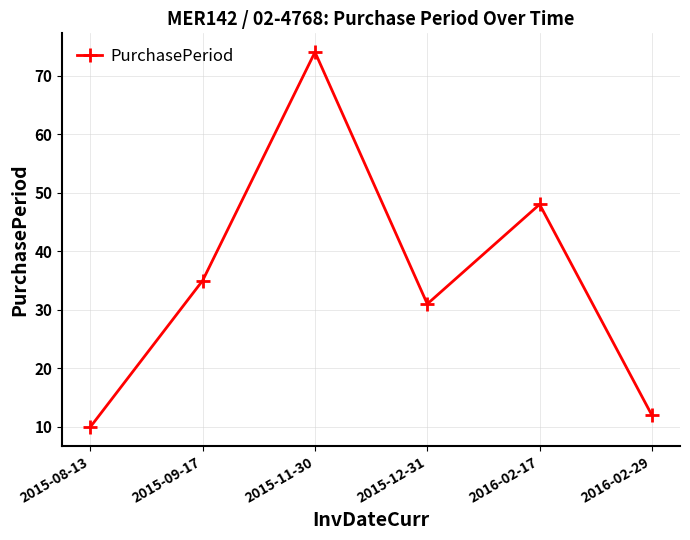

Is it true that the value at 2016-02-17 is 74?

False